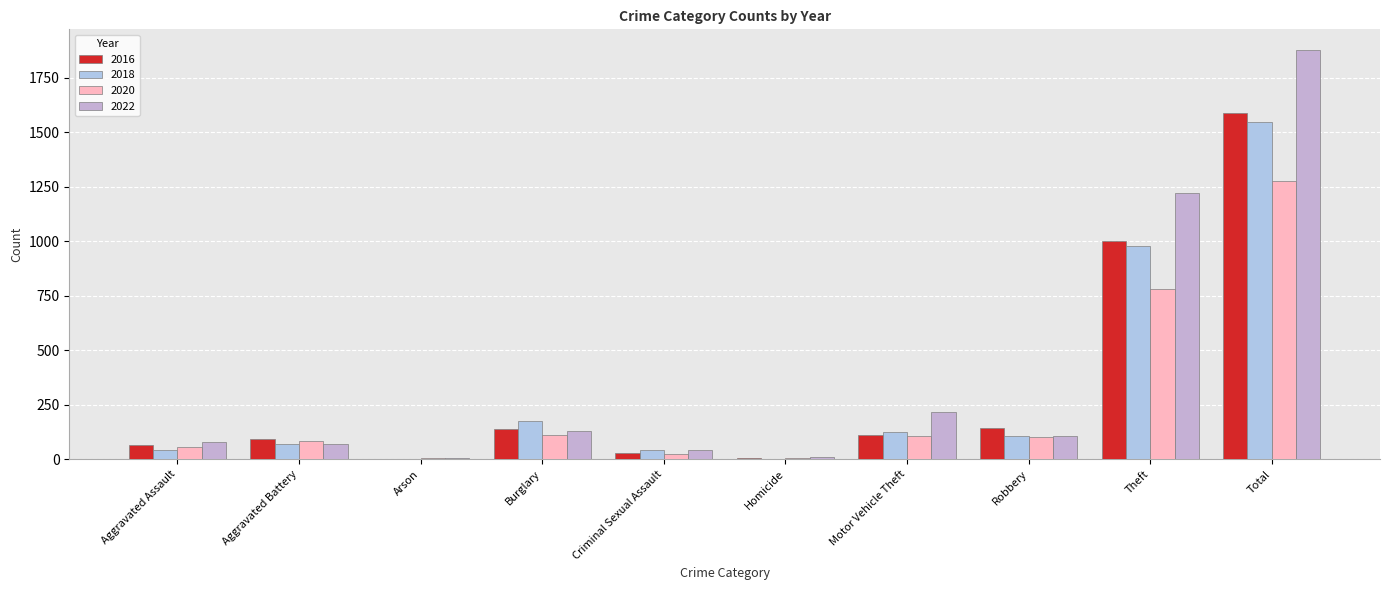

Is it true that 2020 equals 108 at Aggravated Battery?

False